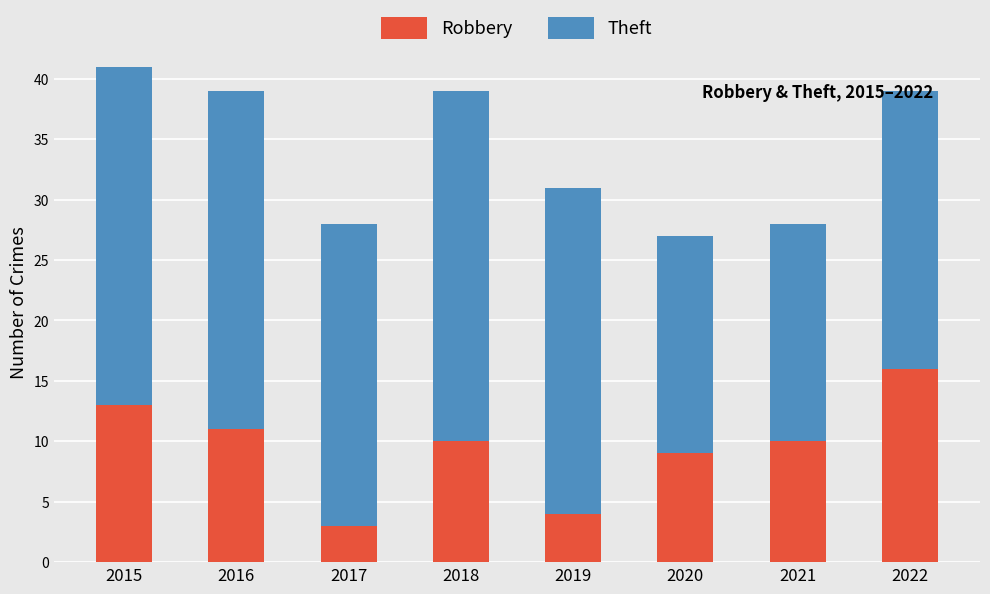

At which category is the sum across all series the highest?

2015